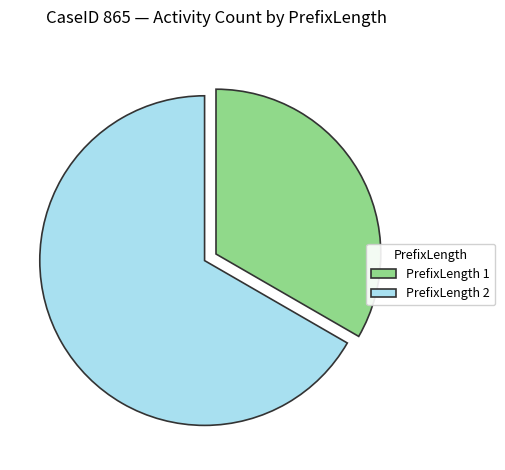

How many slices are in this pie chart?

2